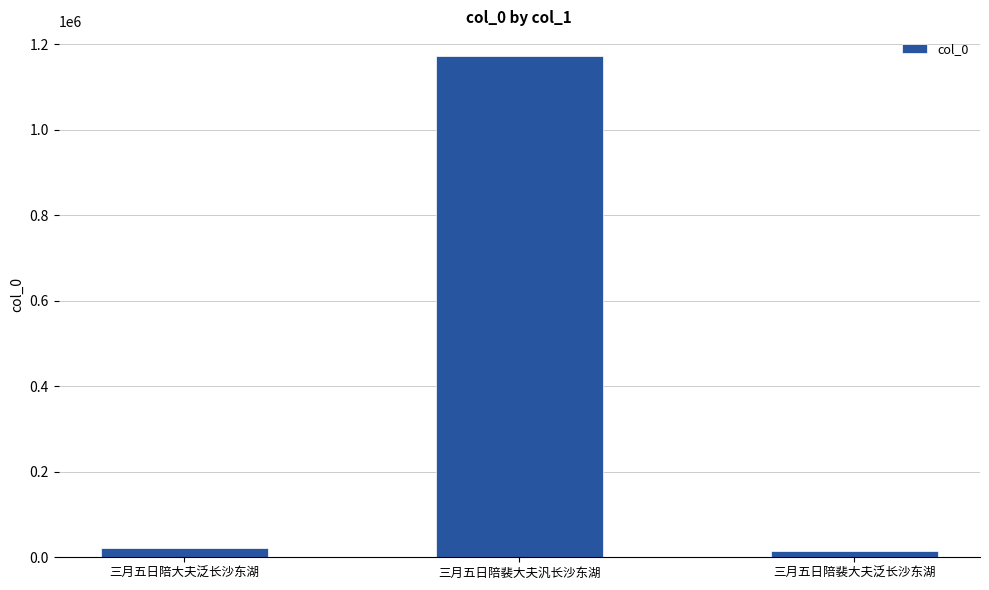

What is the approximate value at 三月五日陪裴大夫汎长沙东湖?

1171711